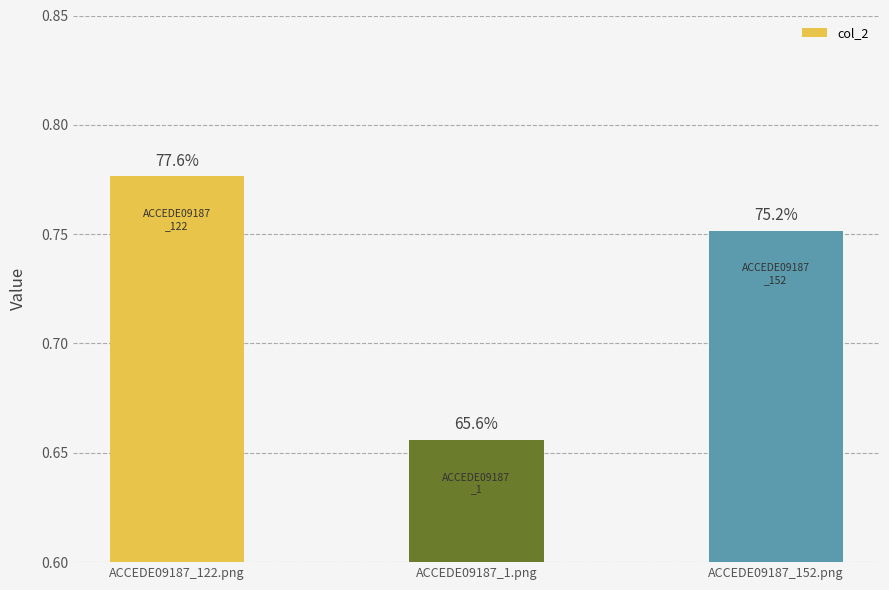

Reading left to right, what are all the values shown in this chart?

ACCEDE09187_122.png=0.8	ACCEDE09187_1.png=0.7	ACCEDE09187_152.png=0.8